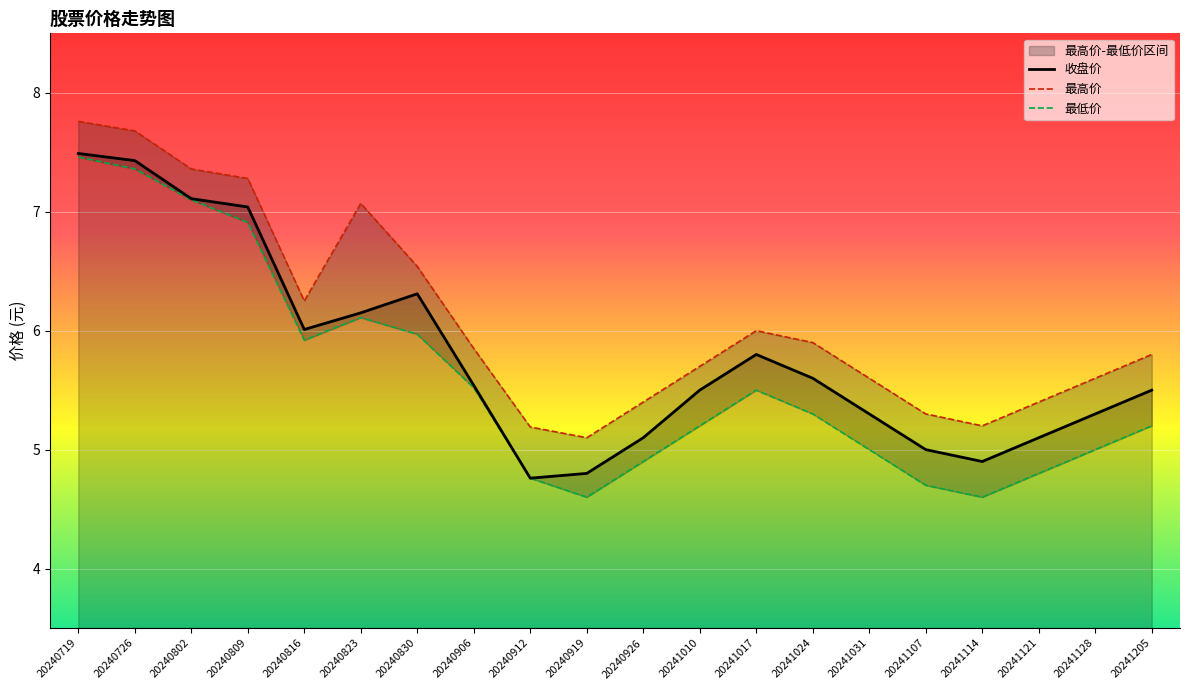

True or false: 最低价 has a value of 5.2 at 20241205.

True